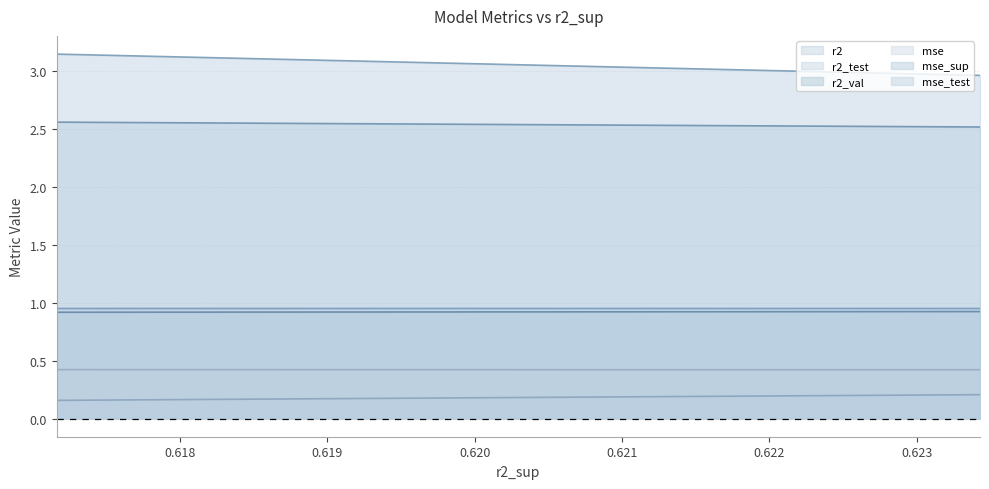

What are all the series names shown in the legend?

r2, r2_test, r2_val, mse, mse_sup, mse_test